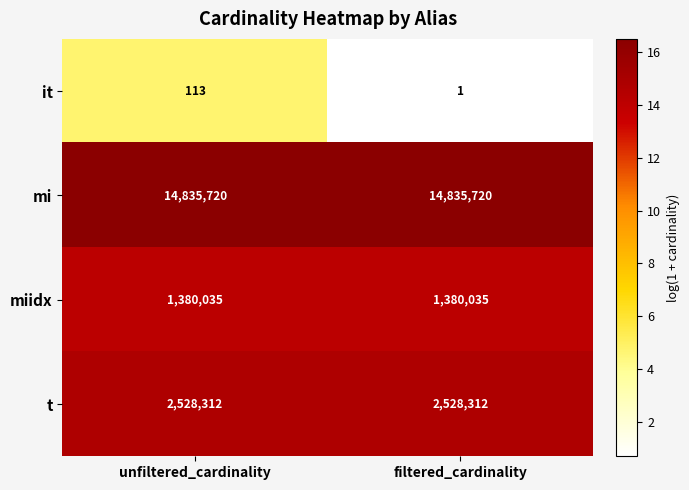

The mi series shows 14835720 at unfiltered_cardinality. True or false?

True